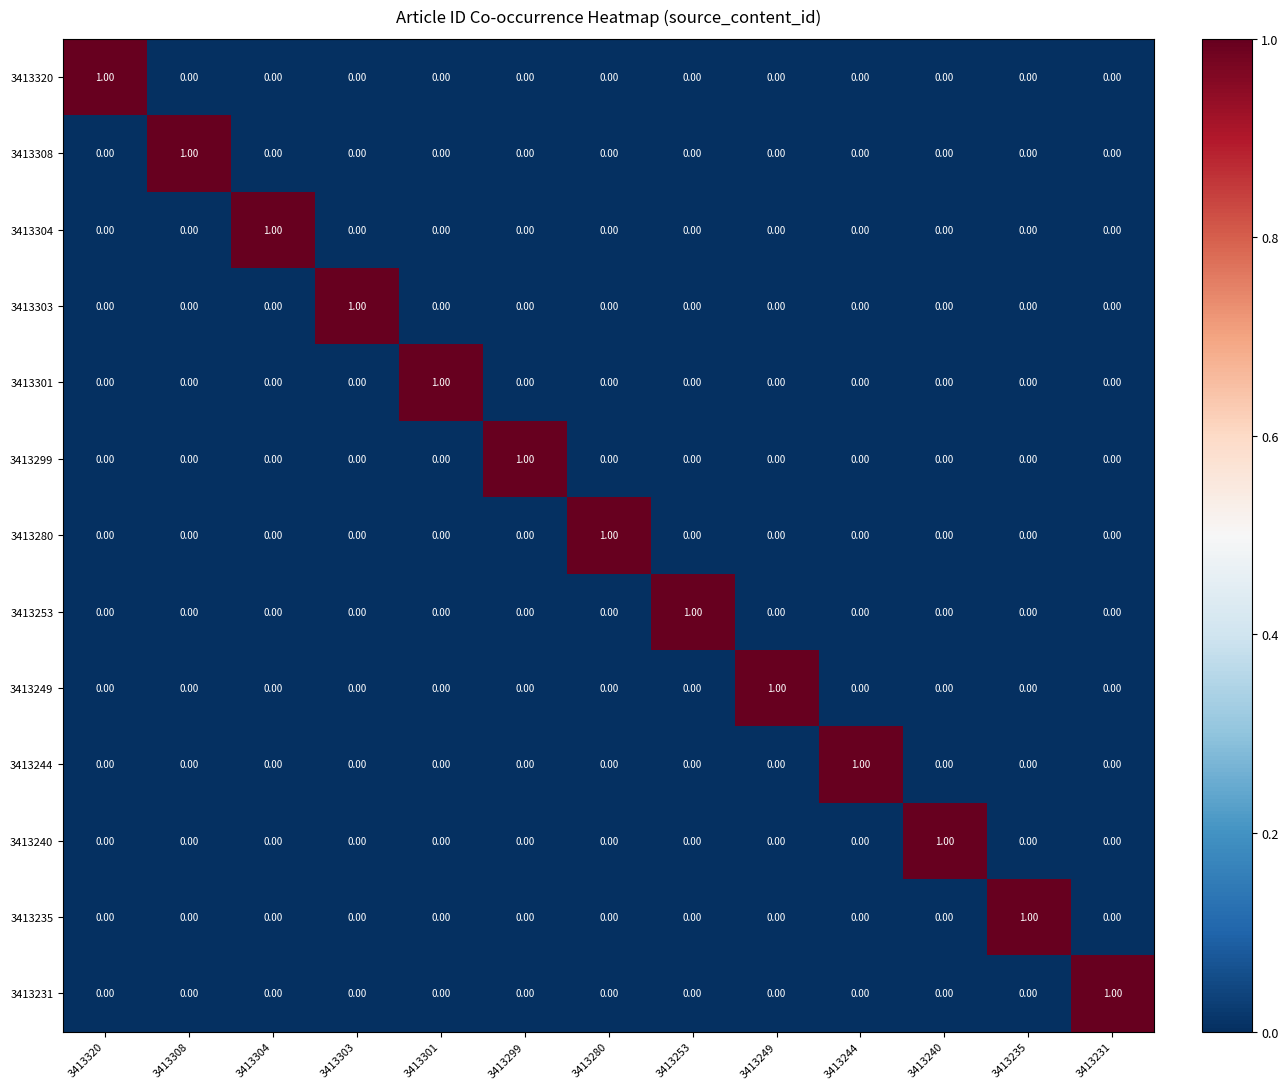

What is the total value across all series at 3413240?

1